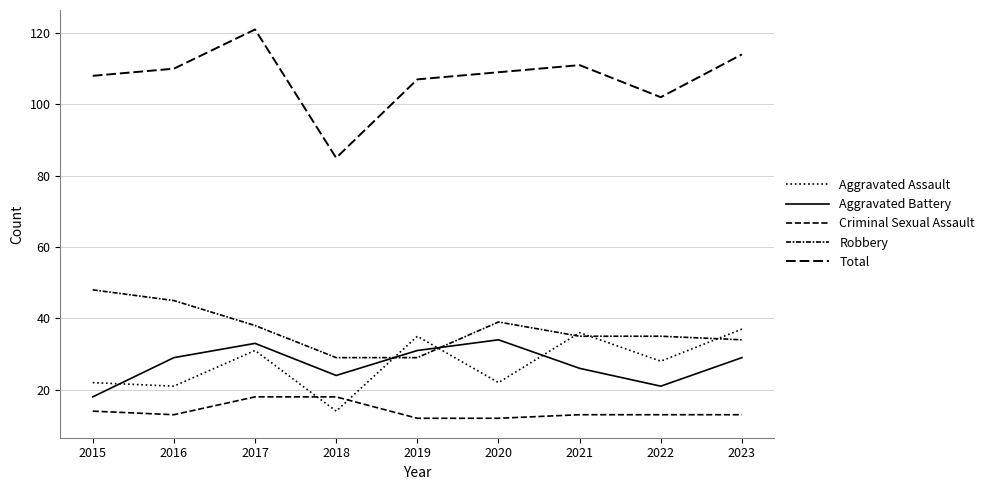

Which has a higher value, 2022 or 2016?

2022